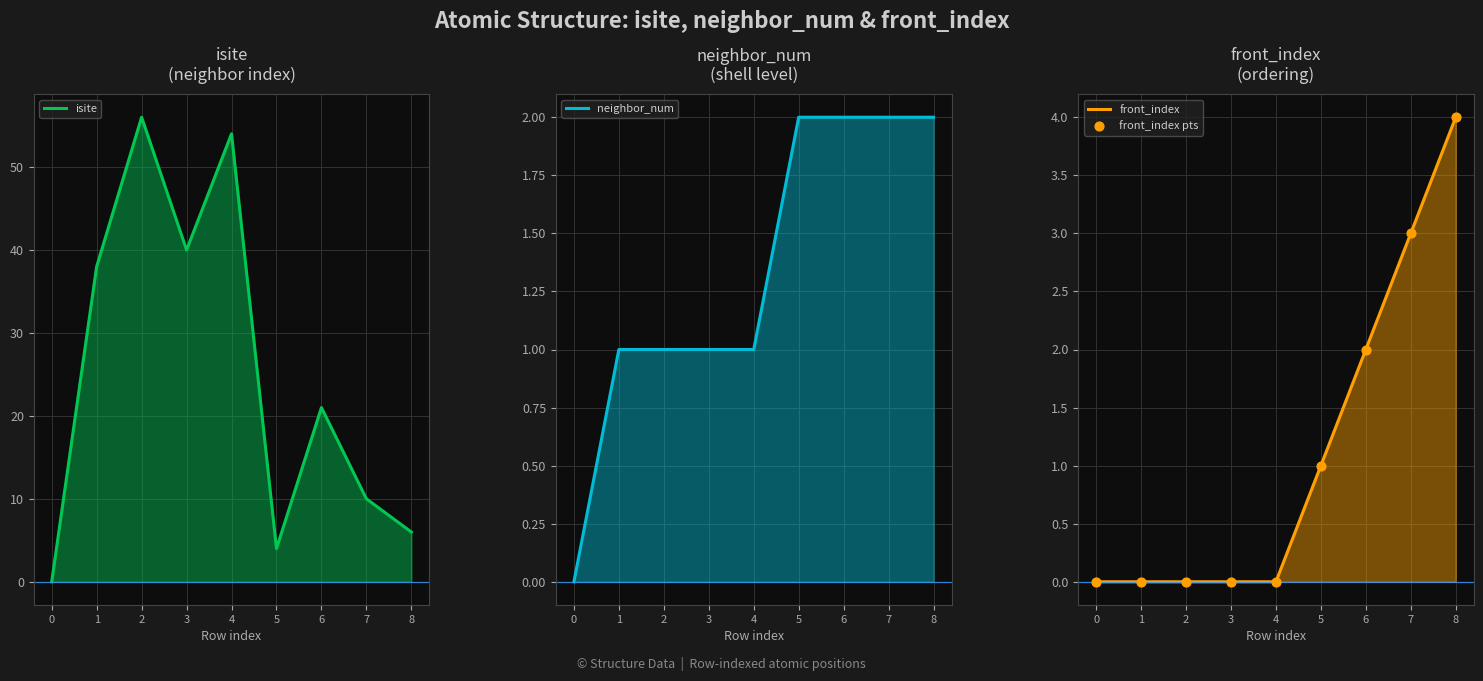

At how many categories does at least one series exceed 11?

5